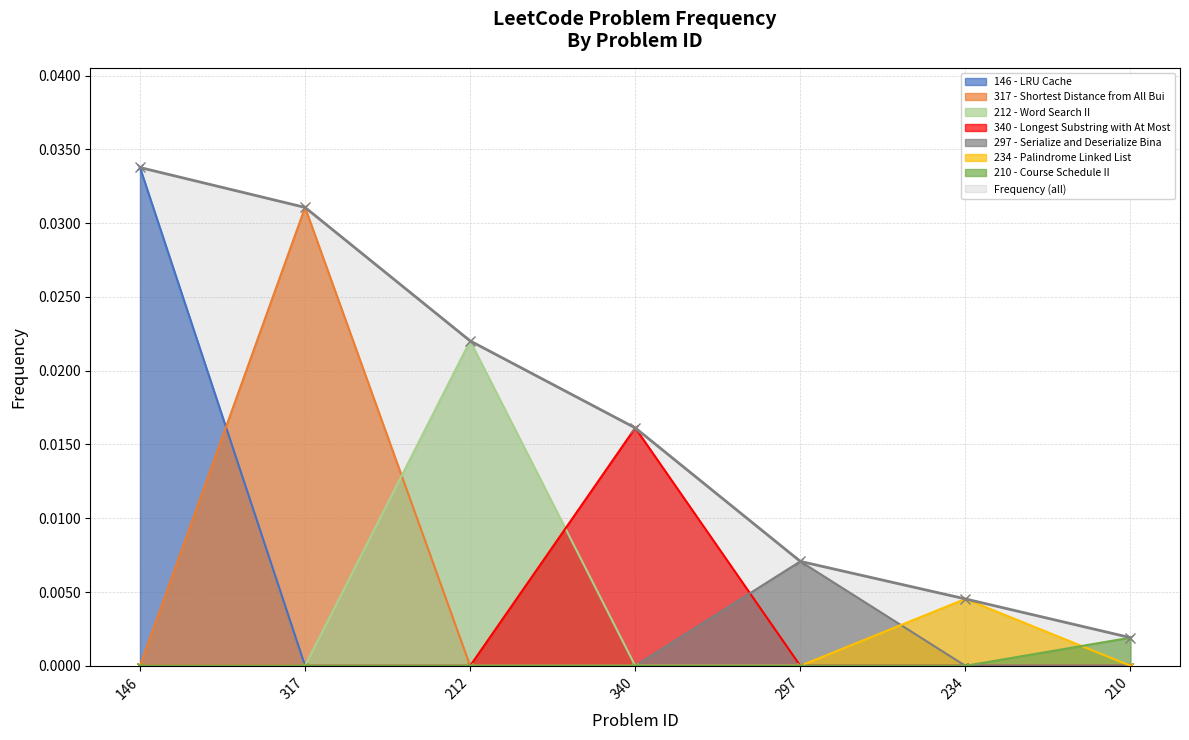

Is it true that the value at 210 is 0.0?

True